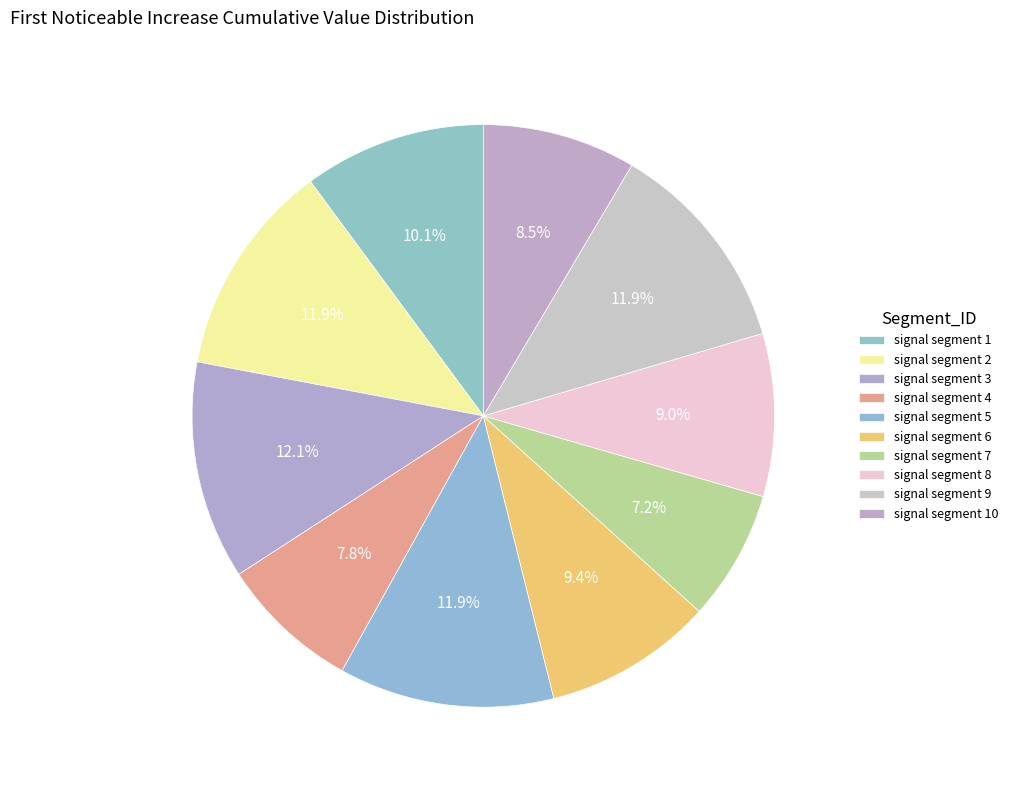

To the nearest percent, what is the average slice percentage?

10%